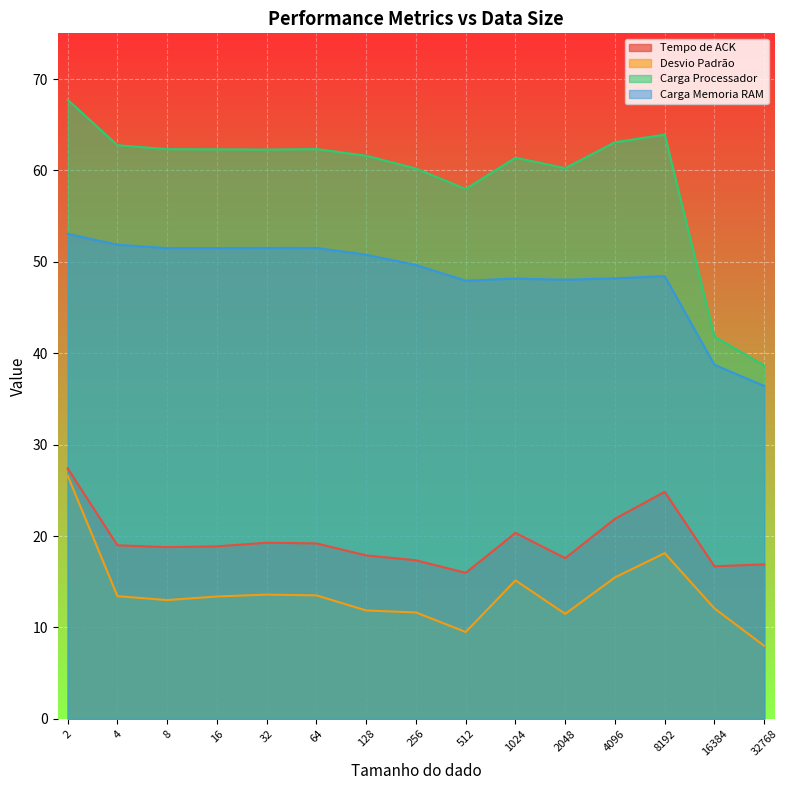

List the series in order of their peak value, lowest first.

Desvio Padrão, Tempo de ACK, Carga Memoria RAM, Carga Processador